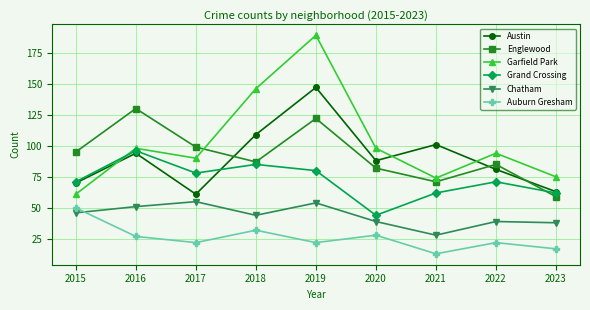

What value does the Chatham series have at 2017, to the nearest 5?

55